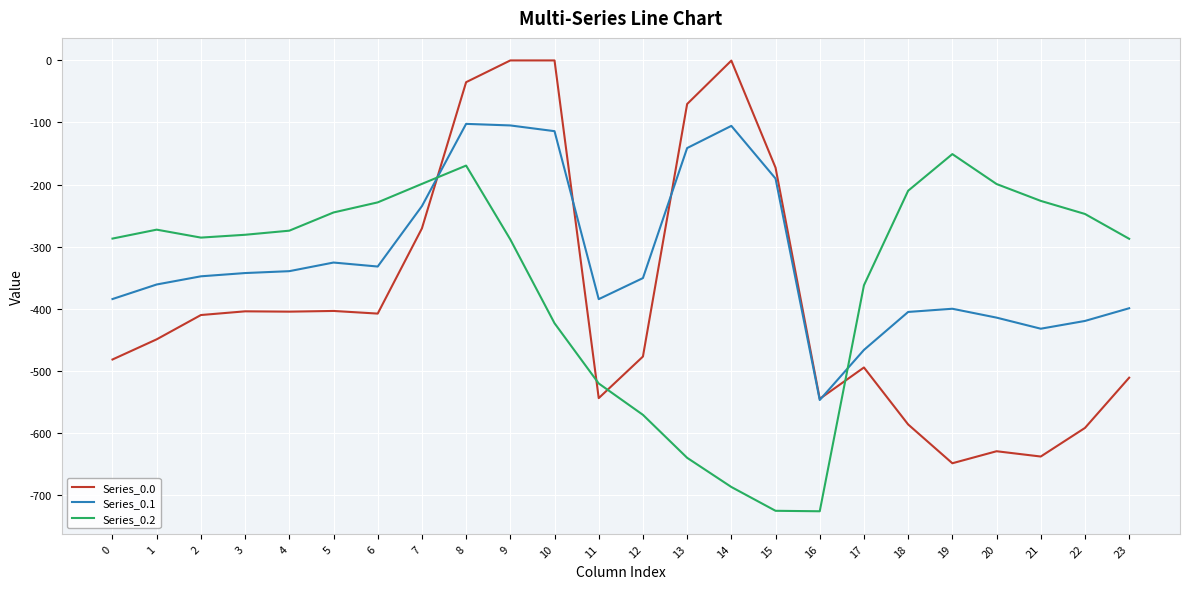

Is it true that Series_0.0 equals -482.0 at 0?

True